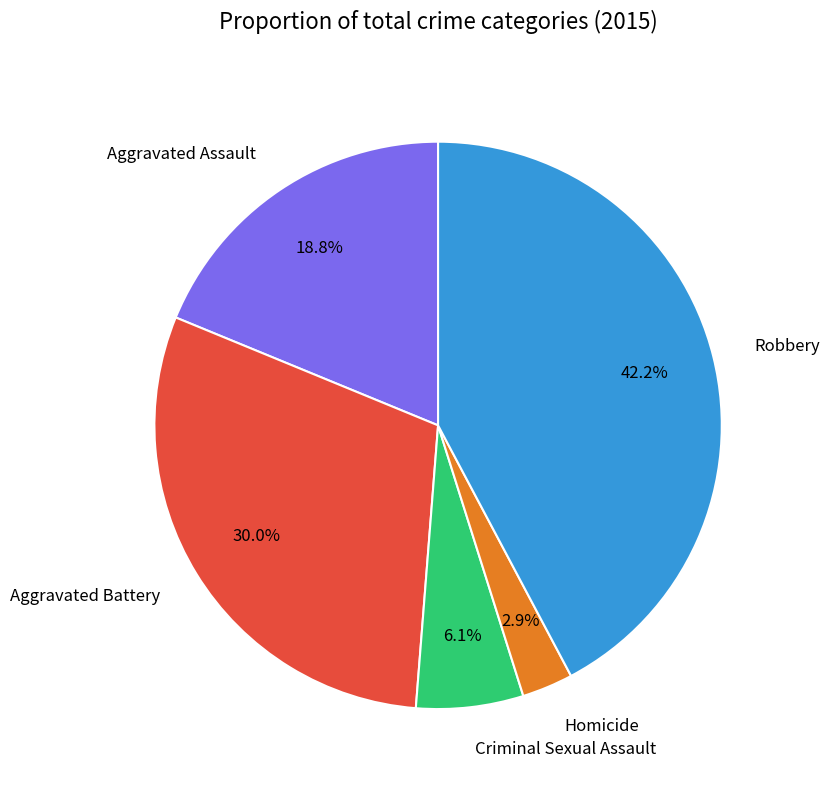

To the nearest percent, what portion does Aggravated Battery represent?

30%